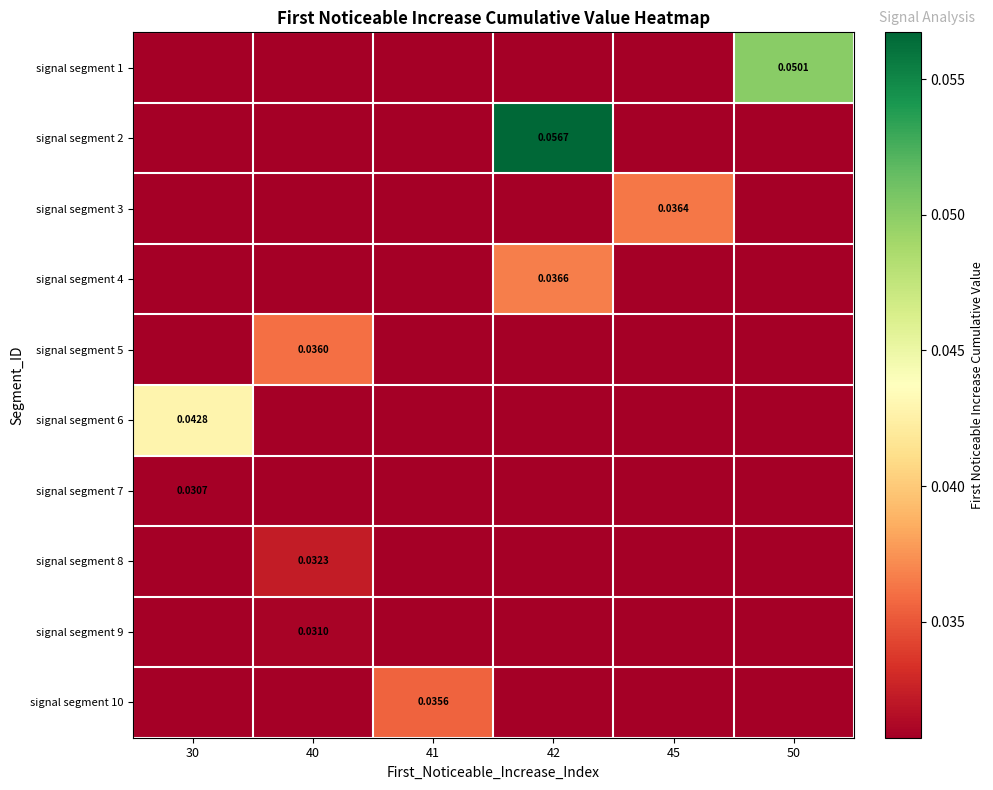

True or false: signal segment 4 has a value of 0.0 at 45.

False